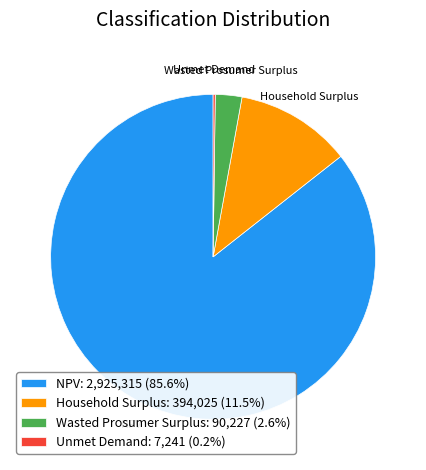

True or false: Wasted Prosumer Surplus accounts for 12% of the total.

False